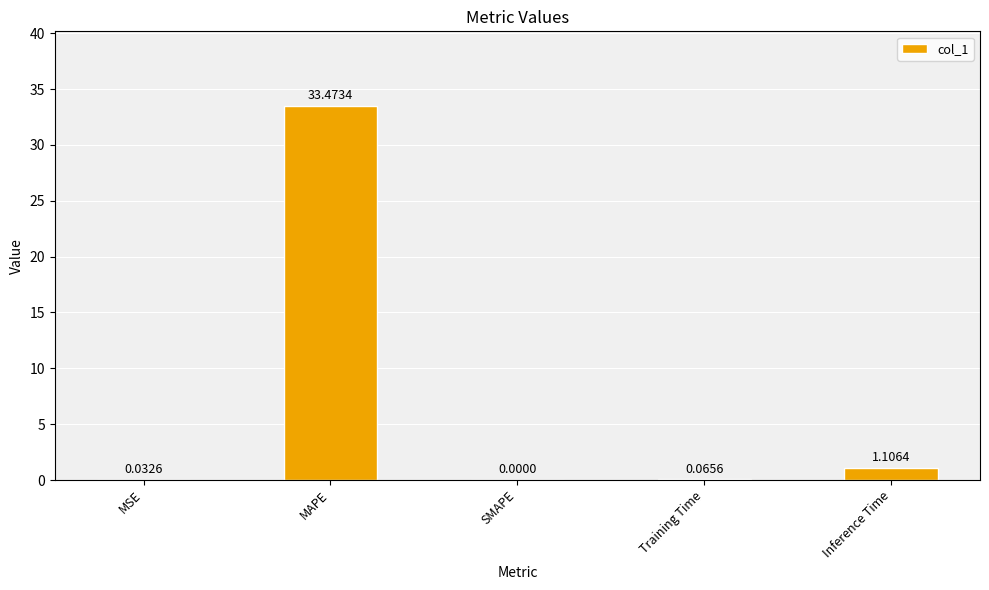

At which category does the chart reach its peak across all series?

MAPE